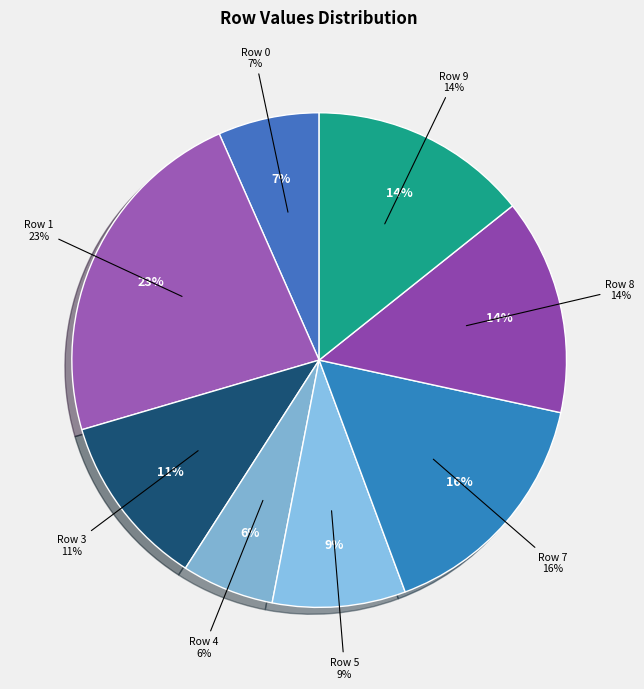

Is there any slice that represents more than half of the pie?

No